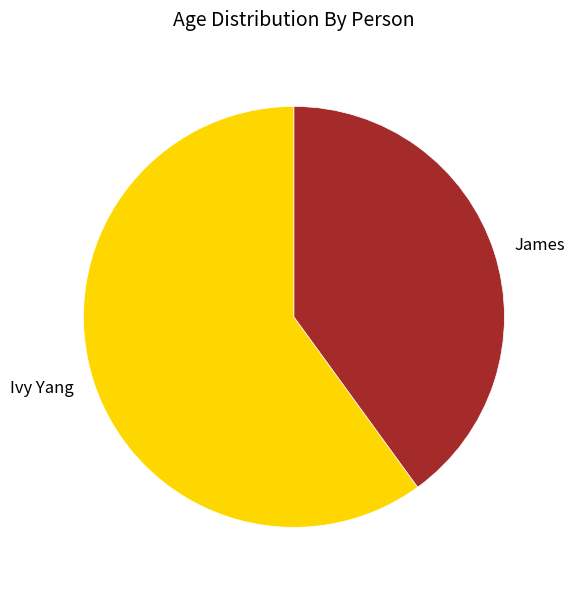

What is the largest slice in the pie chart?

Ivy Yang